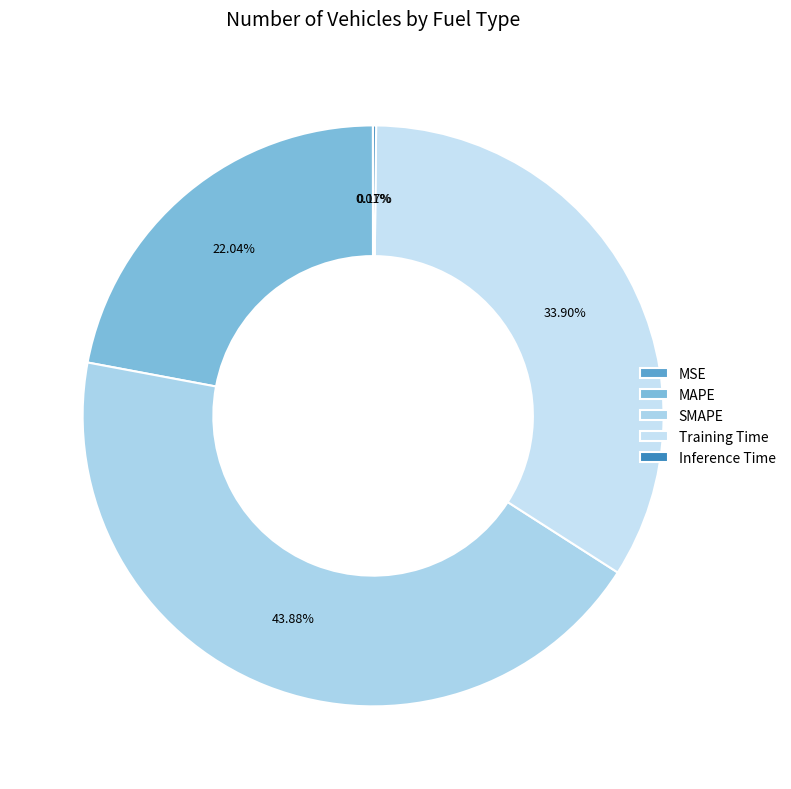

Does SMAPE account for over 50% of the chart?

No